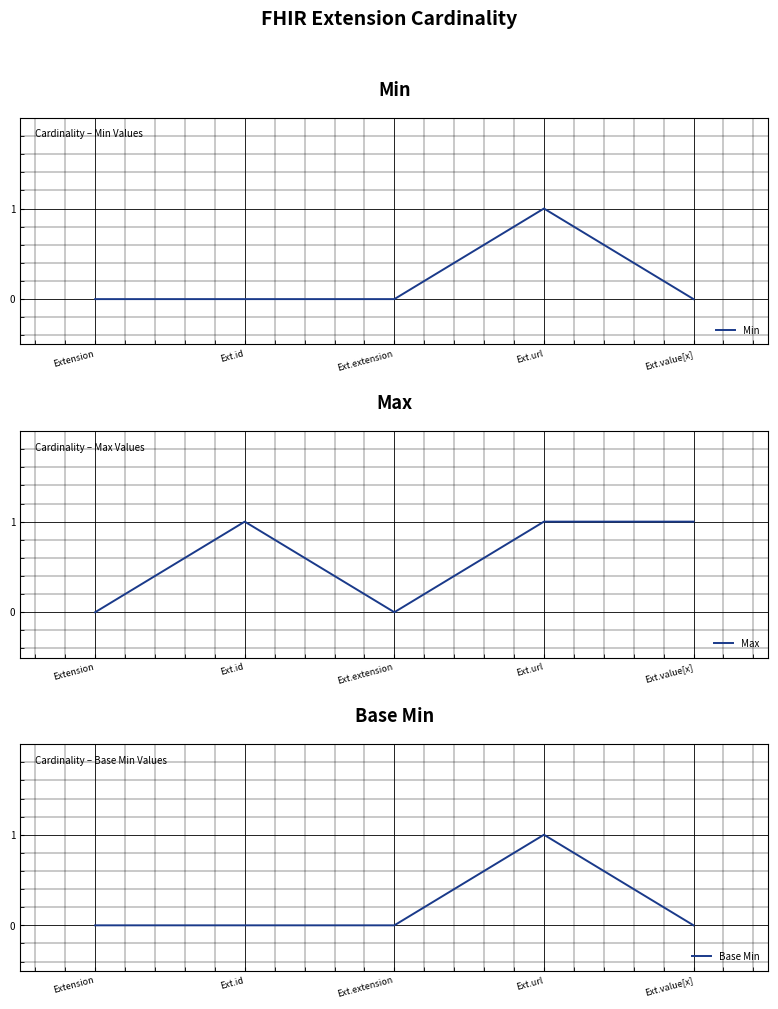

What is the difference between the second highest and minimum values in the Max series?

1